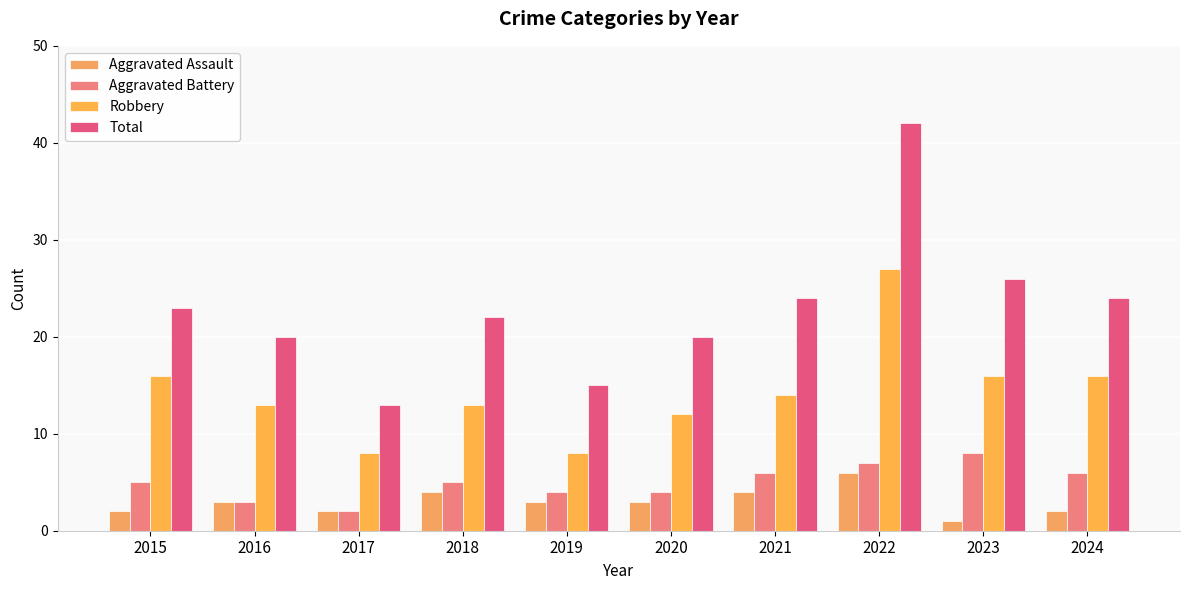

Reading left to right, transcribe all the data shown in this chart.

Aggravated Assault: 2015=2	2016=3	2017=2	2018=4	2019=3	2020=3	2021=4	2022=6	2023=1	2024=2
Aggravated Battery: 2015=5	2016=3	2017=2	2018=5	2019=4	2020=4	2021=6	2022=7	2023=8	2024=6
Robbery: 2015=16	2016=13	2017=8	2018=13	2019=8	2020=12	2021=14	2022=27	2023=16	2024=16
Total: 2015=23	2016=20	2017=13	2018=22	2019=15	2020=20	2021=24	2022=42	2023=26	2024=24